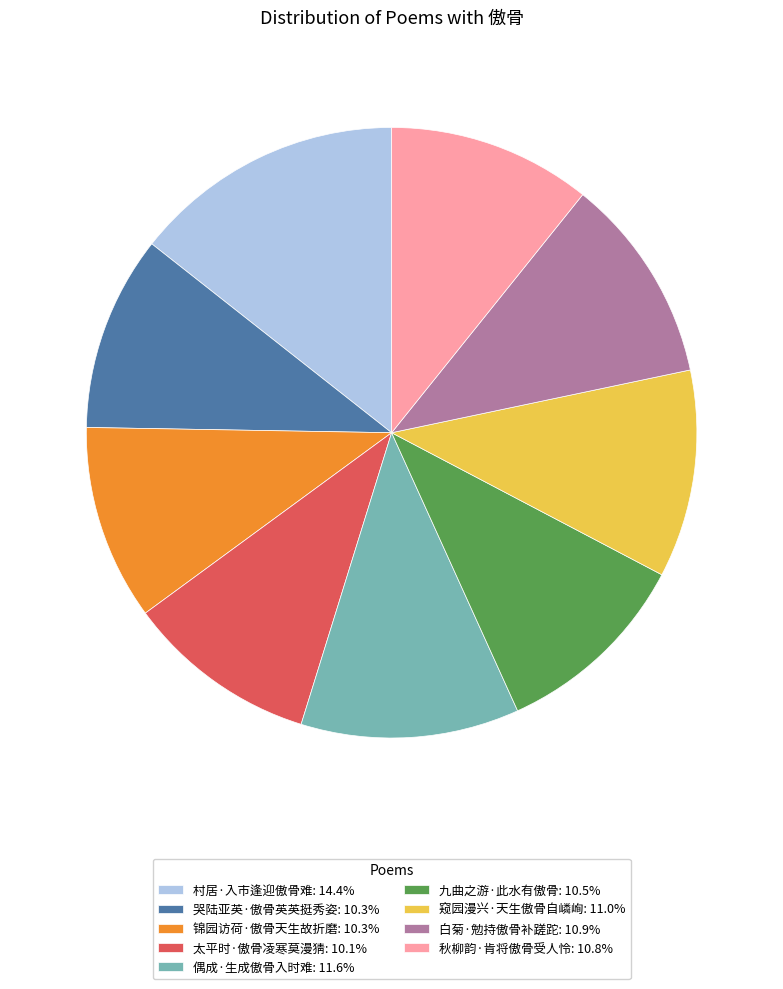

What is the ratio of the value at 窥园漫兴·天生傲骨自嶙峋: 11.0% to the value at 哭陆亚英·傲骨英英挺秀姿: 10.3%?

1.1